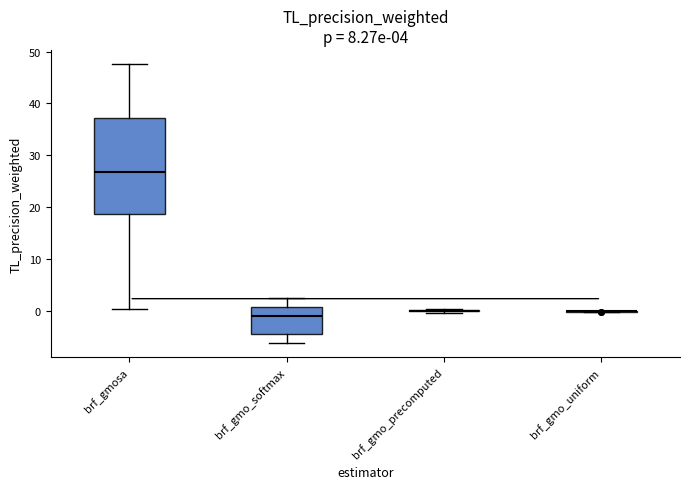

Comparing the boxes themselves (not the whiskers), which one is the tallest?

brf_gmosa